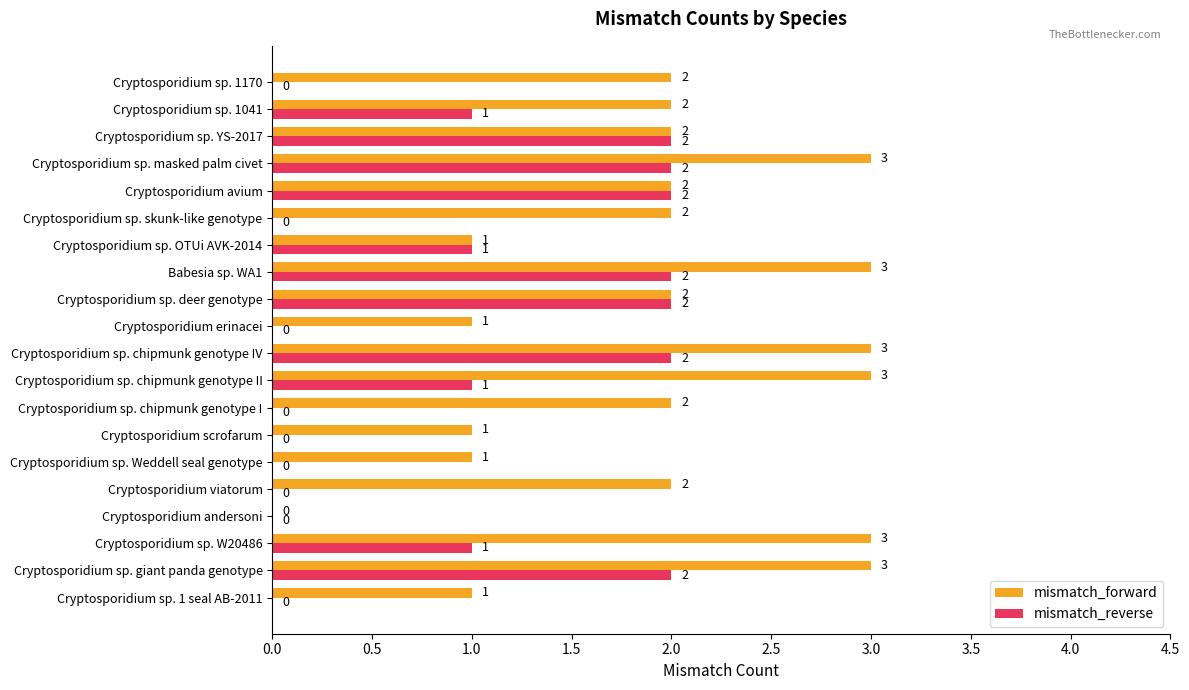

Which series changed the most between Cryptosporidium andersoni and Cryptosporidium sp. masked palm civet?

mismatch_forward